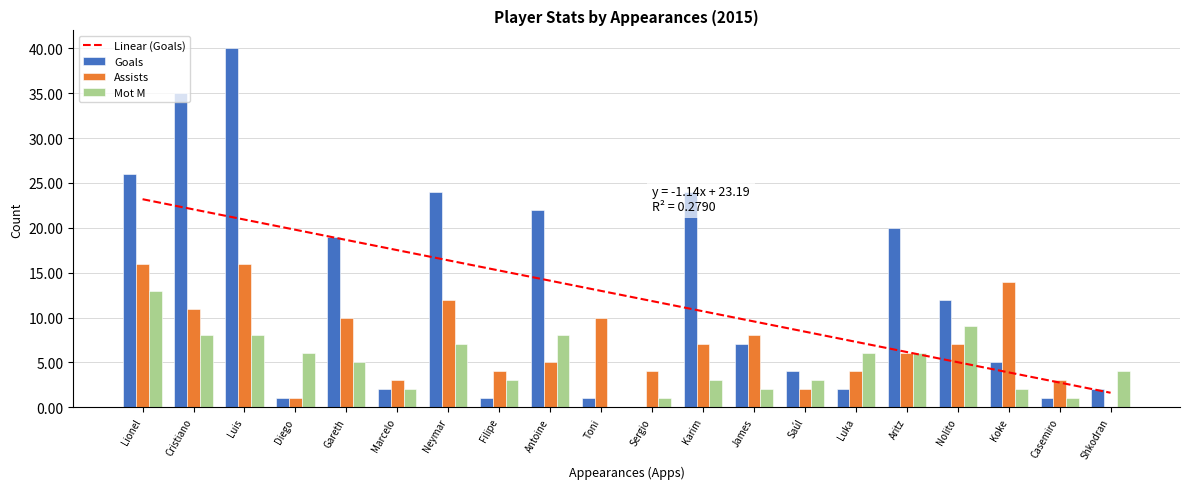

How many bars are there in each group?

3